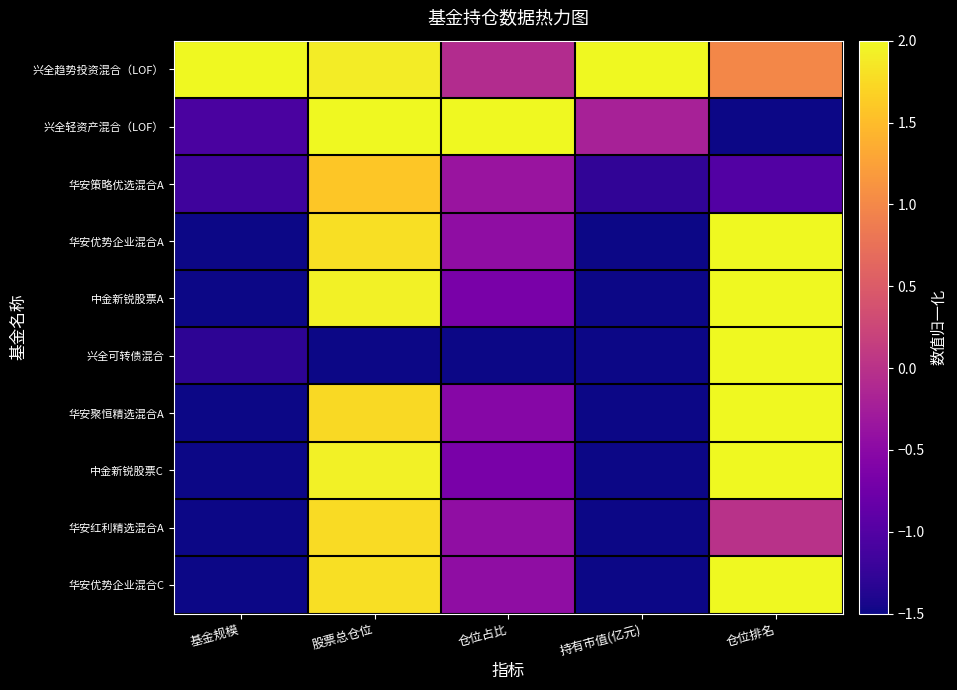

What is the total value across all series at 仓位占比?

-3.7